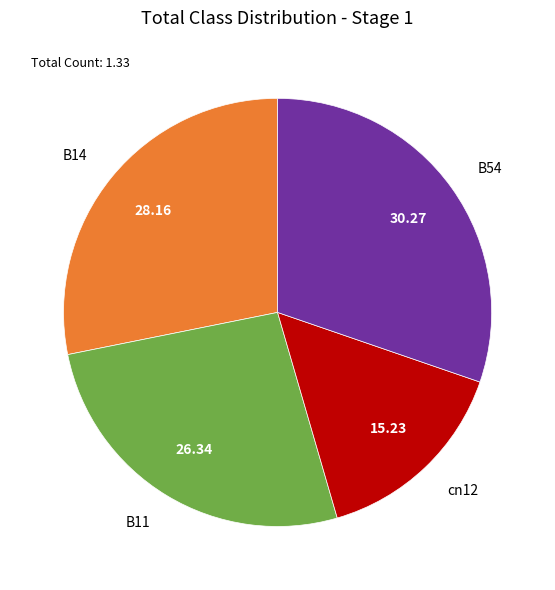

Does B54 represent more than half of the total?

No